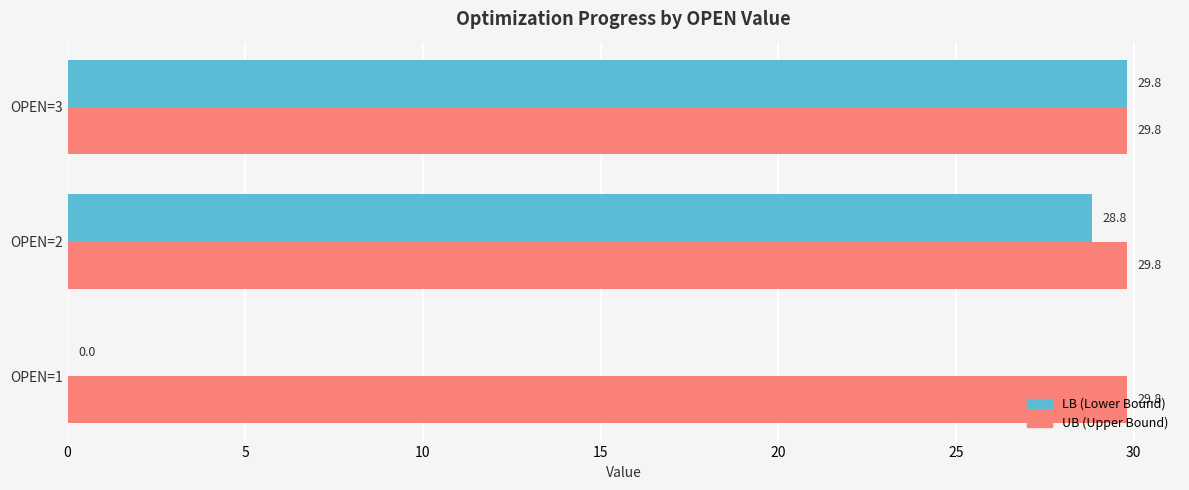

What is the maximum value shown in the chart?

29.8